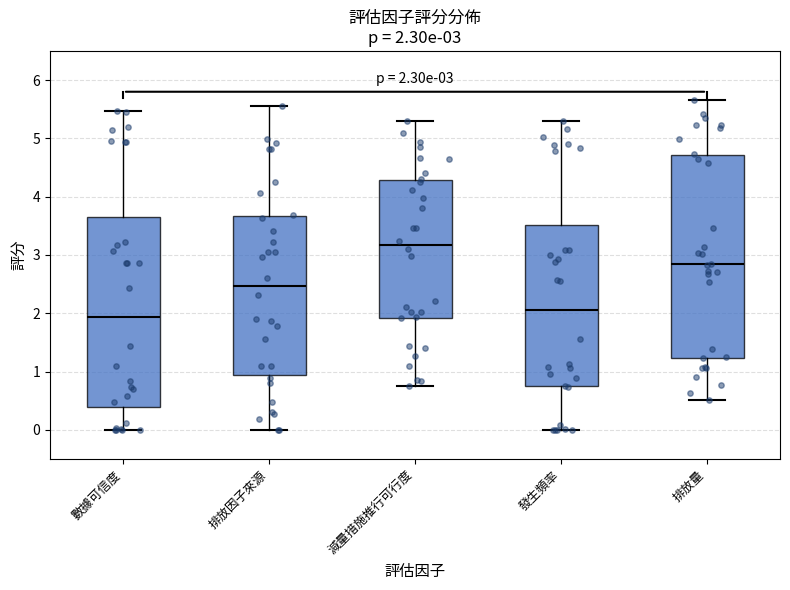

Which box has the lowest median line?

數據可信度